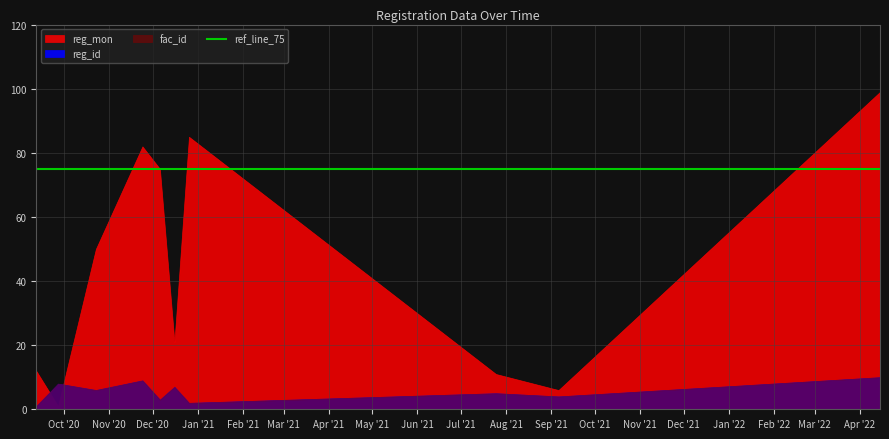

Read the reg_mon value at 2020-09-12, to the nearest 5.

10